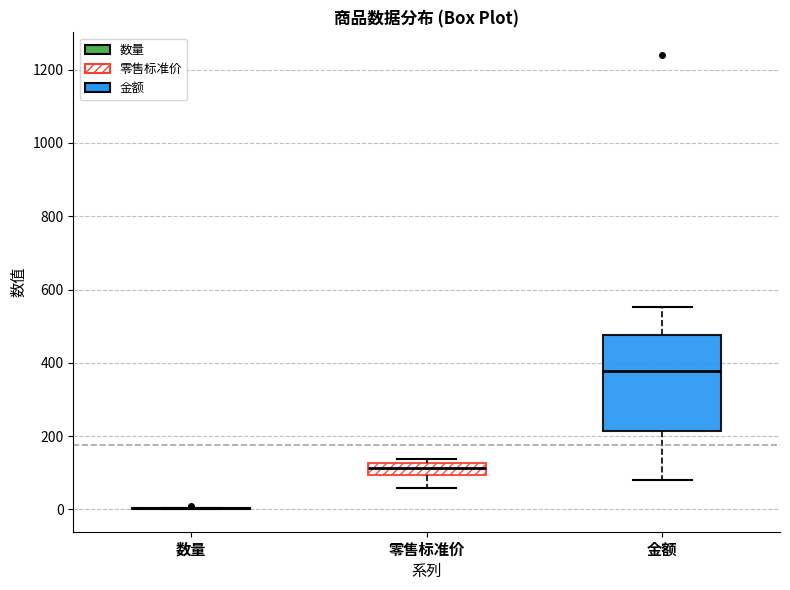

Reading left to right, transcribe this box plot: for each box, give where its median line is, the range the box spans, and where its two whiskers end, as read against the y-axis. The values are not printed on the chart, so give them approximately, as read against the axis.

数量: box collapsed to a line at 0, whiskers 0 to 0
零售标准价: median 120 (inside the box), box 100 to 120, whiskers 60 to 140
金额: median 380, box 220 to 480, whiskers 80 to 560